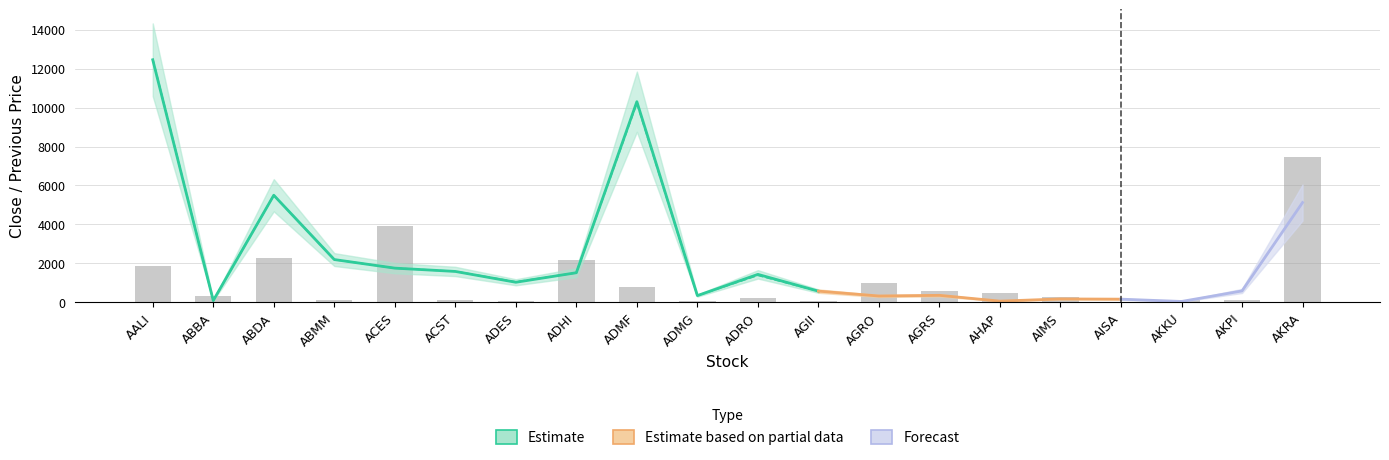

Which has a higher value, 11 or close?

close